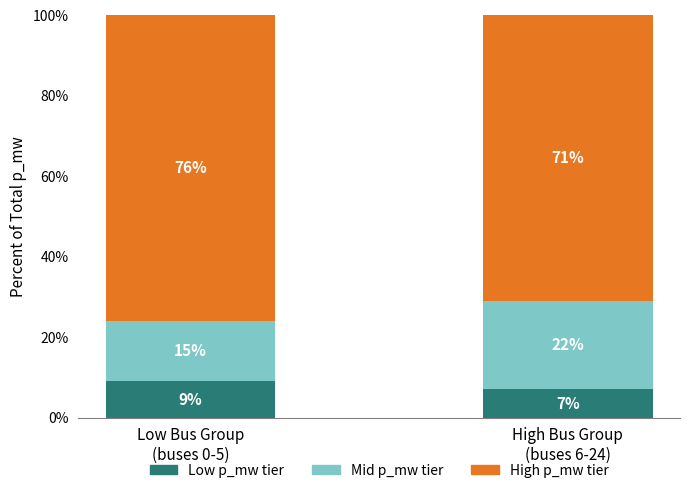

Reading left to right, transcribe the values for Low p_mw tier.

9	7